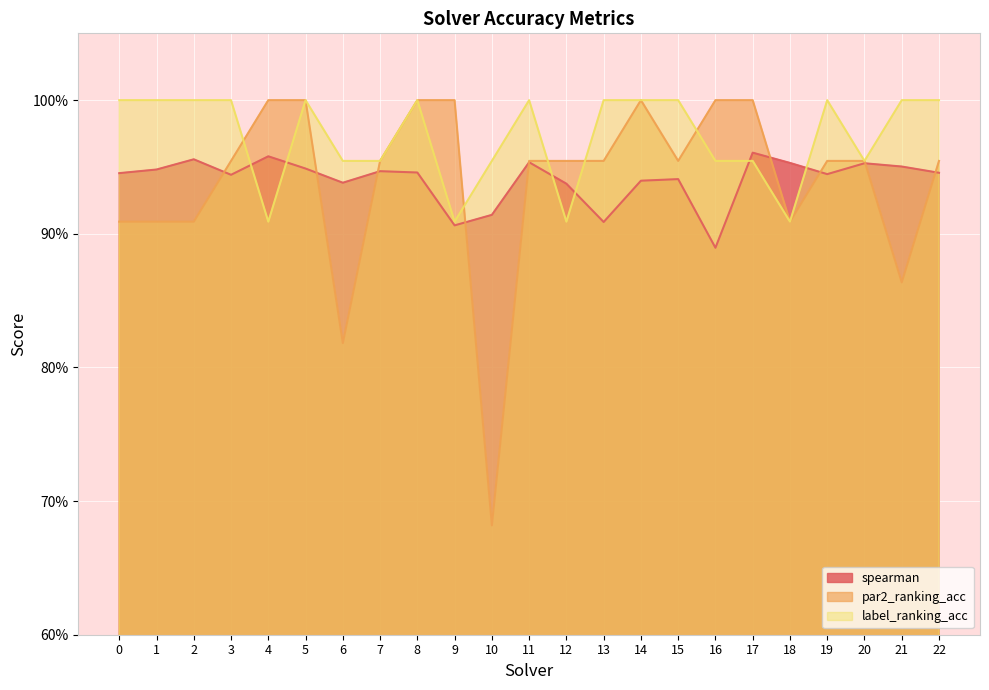

True or false: par2_ranking_acc has a value of 0.4 at 6.

False